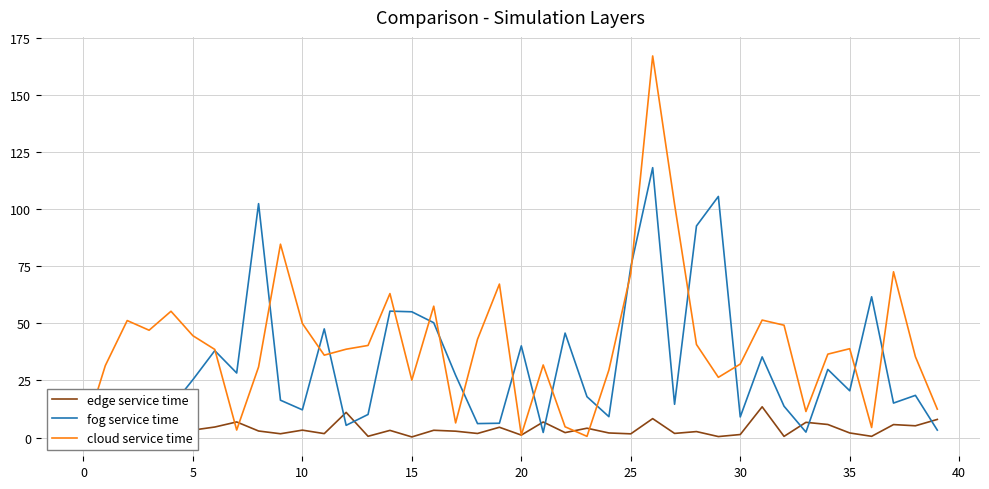

Which series has the largest total across all categories?

cloud service time